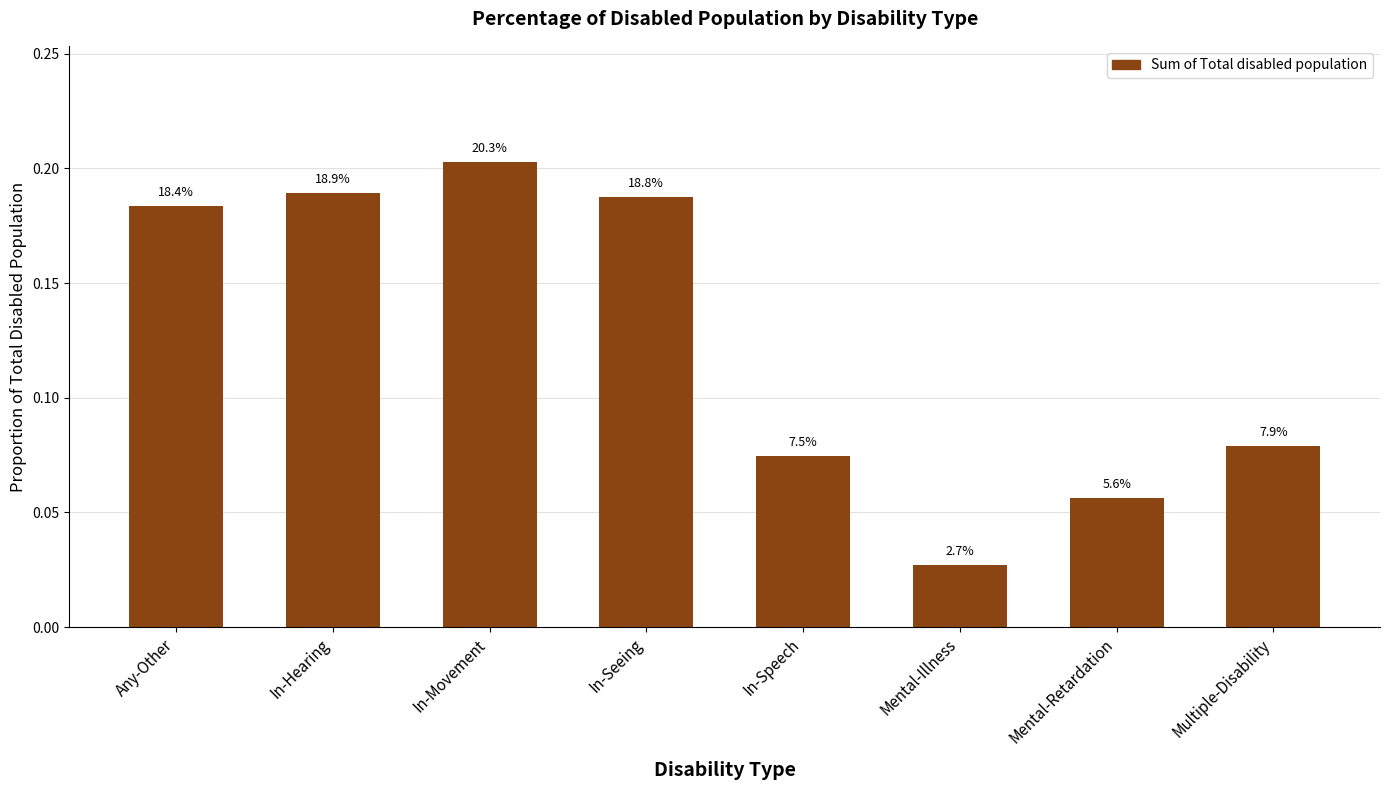

How many bars are there in total?

8